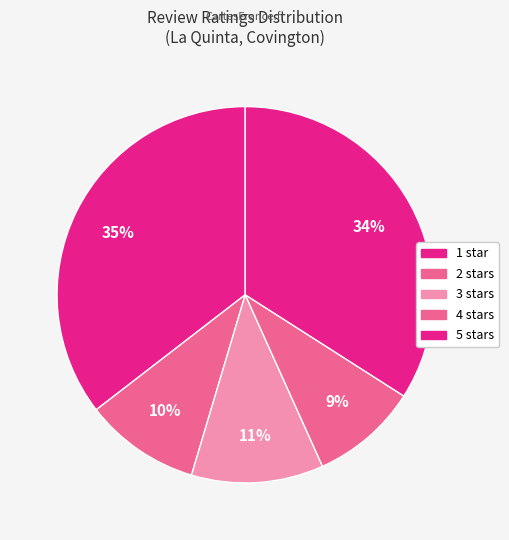

To the nearest percent, what is the combined percentage of 4 and 3?

21%